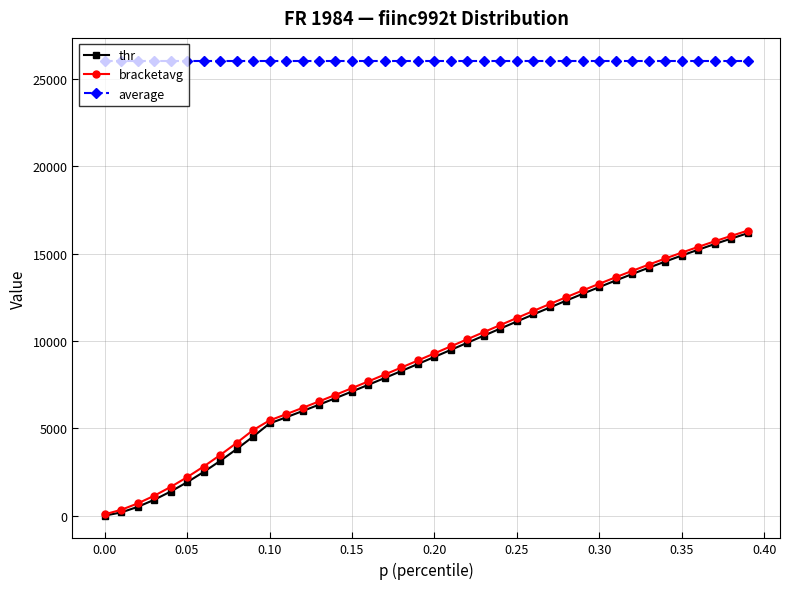

Does the chart display data point markers on the line(s)?

Yes